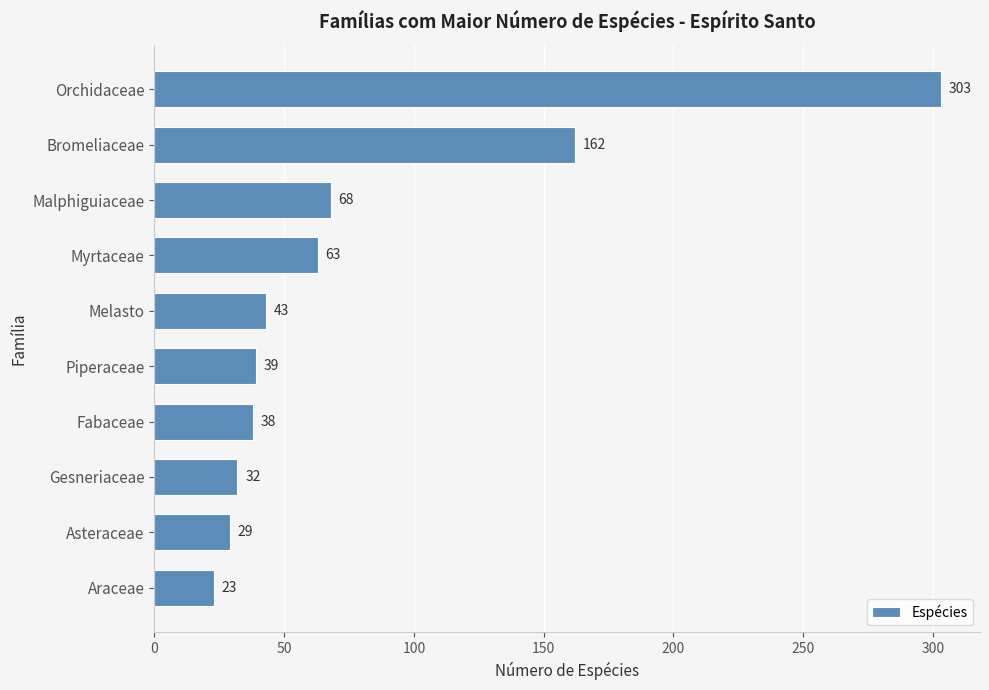

How many bars are there in total?

10